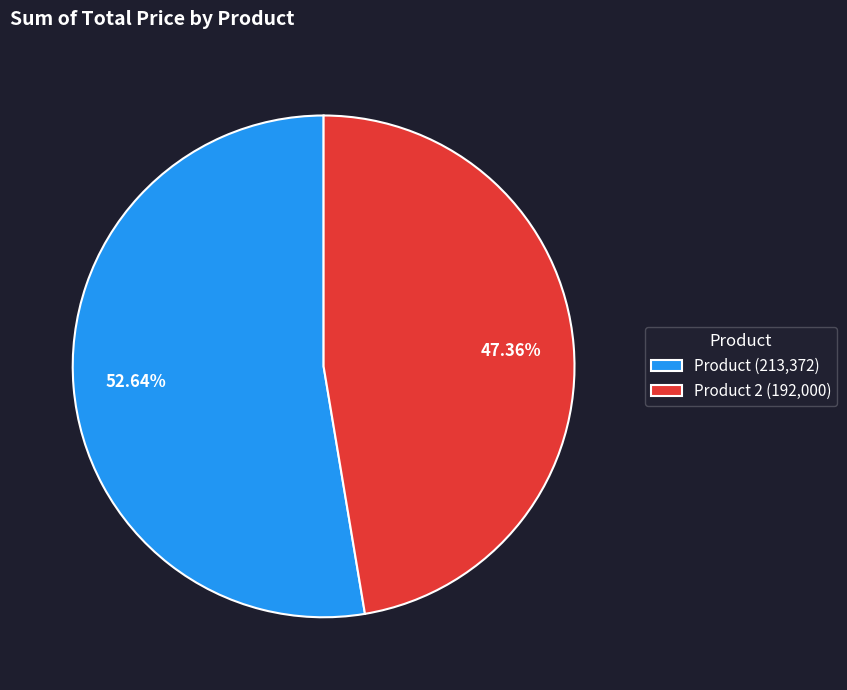

How many slices are in this pie chart?

2